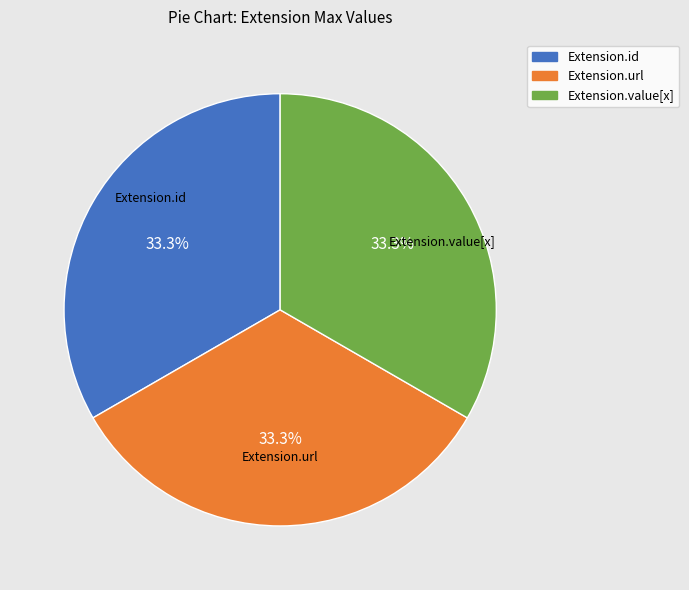

How many slices are in this pie chart?

3